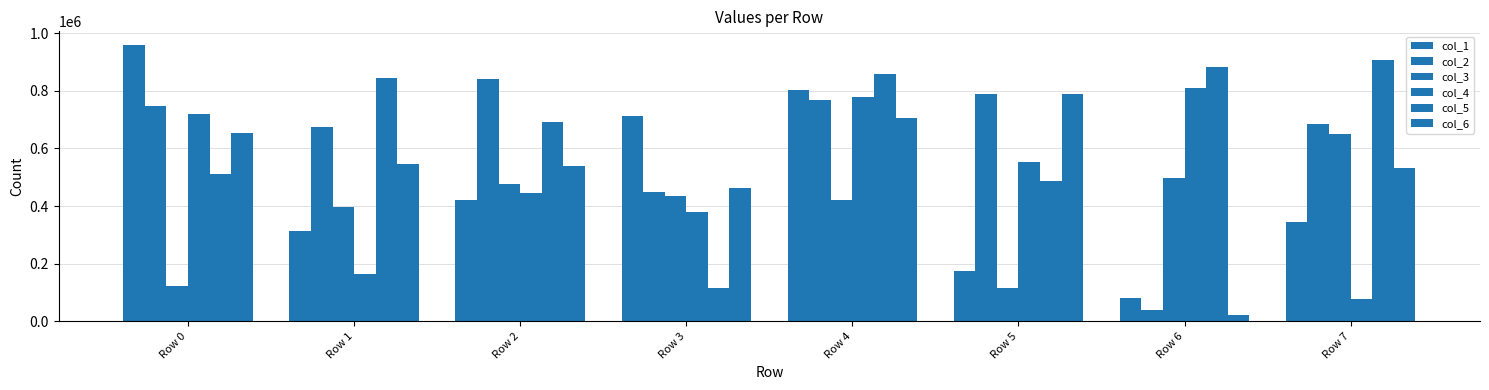

What is the difference between the col_5 values at Row 4 and Row 6?

22354